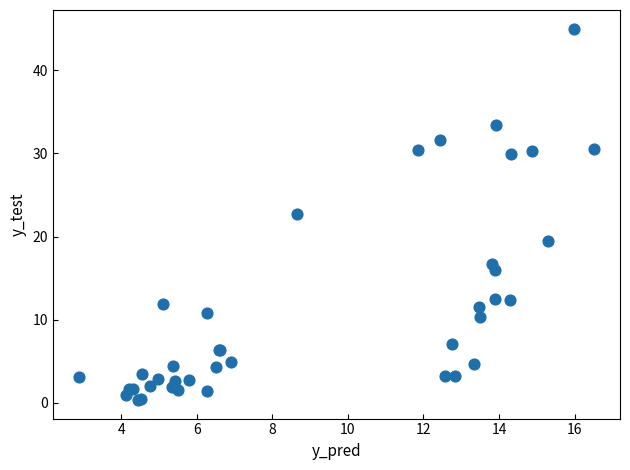

What Y value in the scatter plot is closest to 22?

22.7